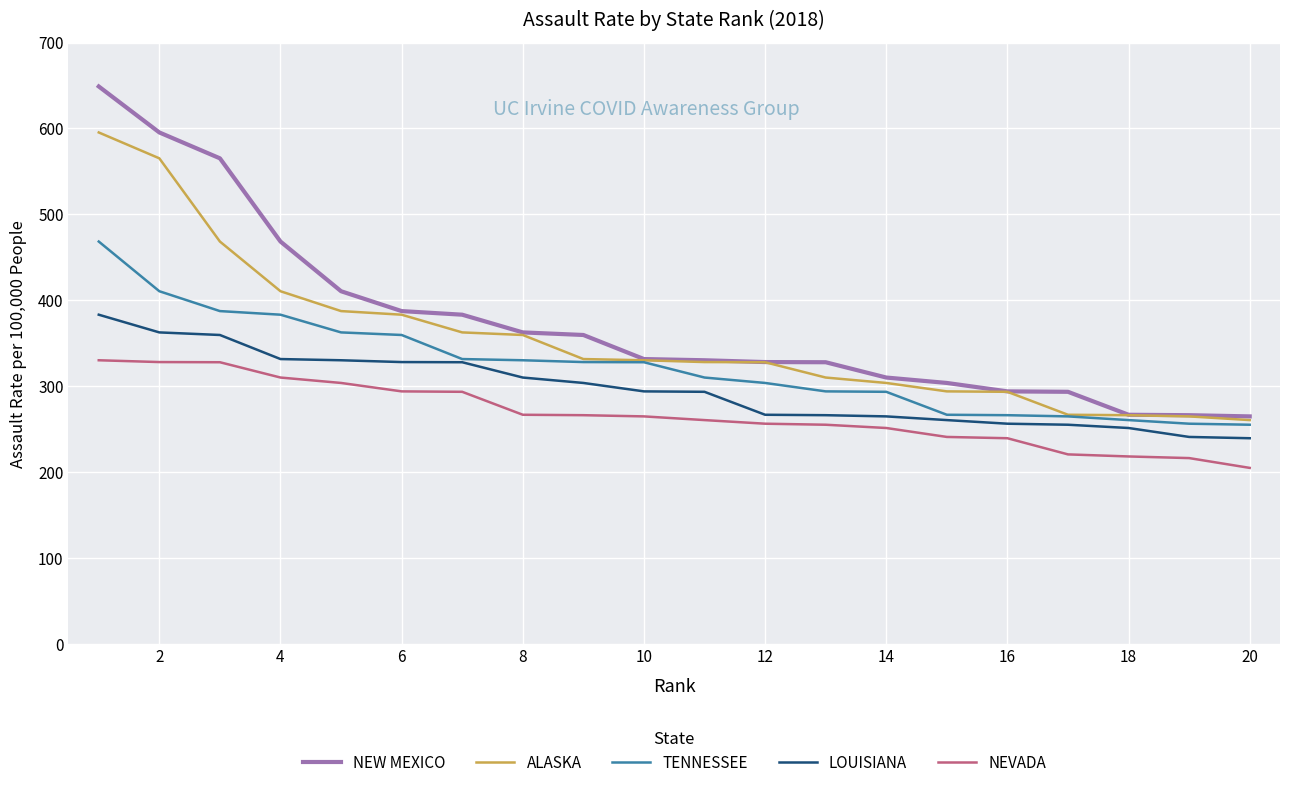

What is the difference between the maximum and minimum values in the NEW MEXICO series?

383.8